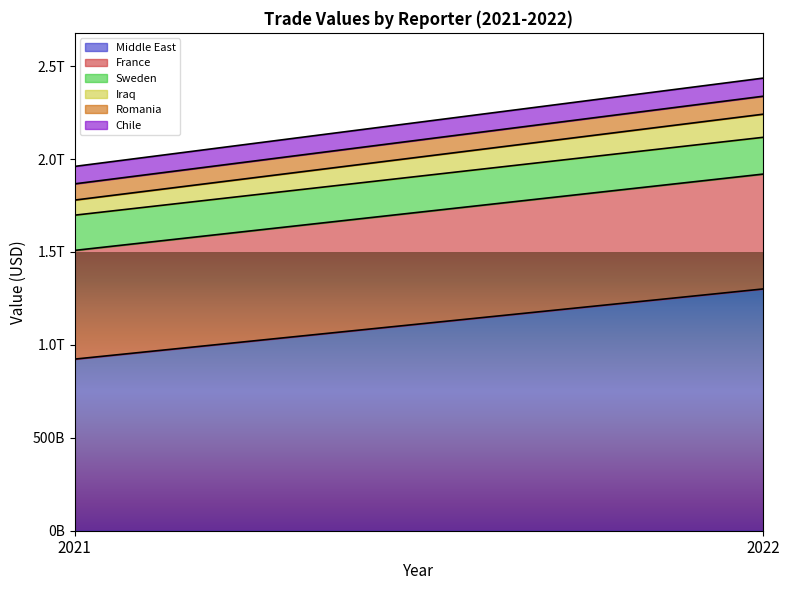

Where is Iraq nearest to the value 102833725542?

2021